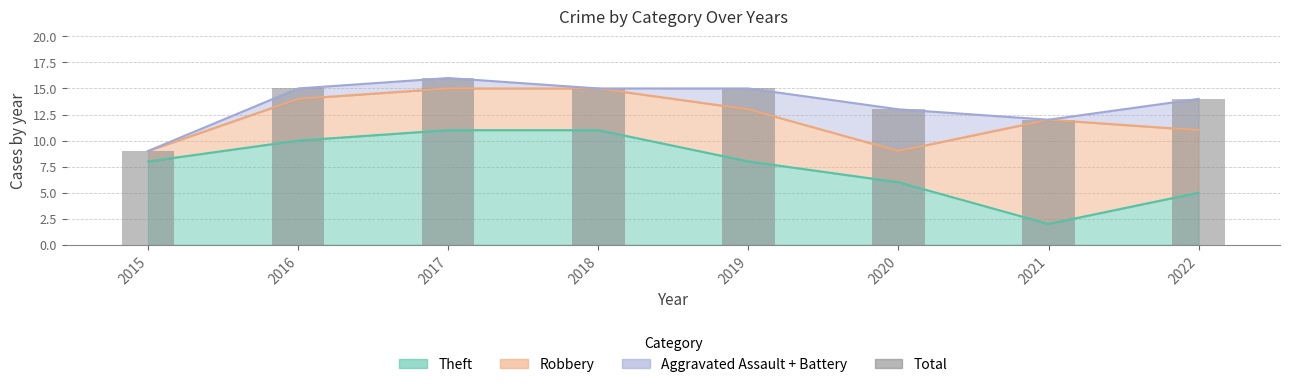

What is the sum of all values?

109